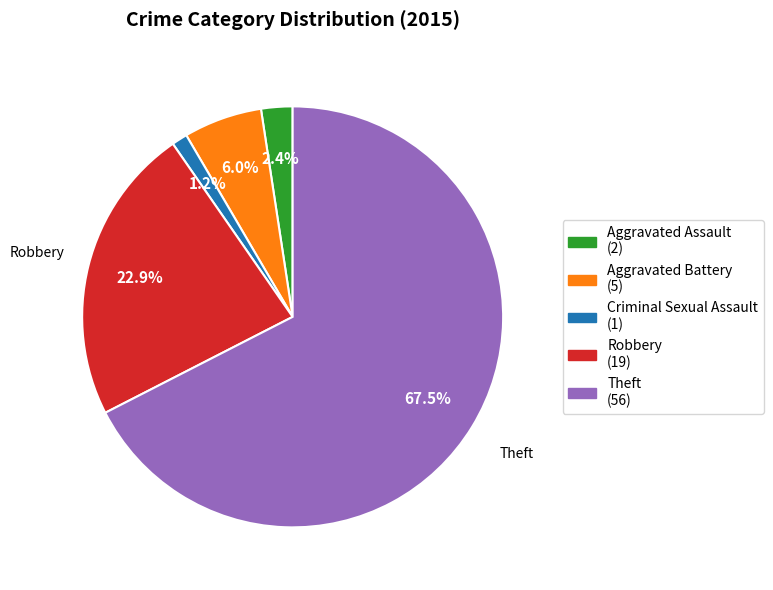

What is the total percentage of Aggravated Battery and Robbery?

28.9%